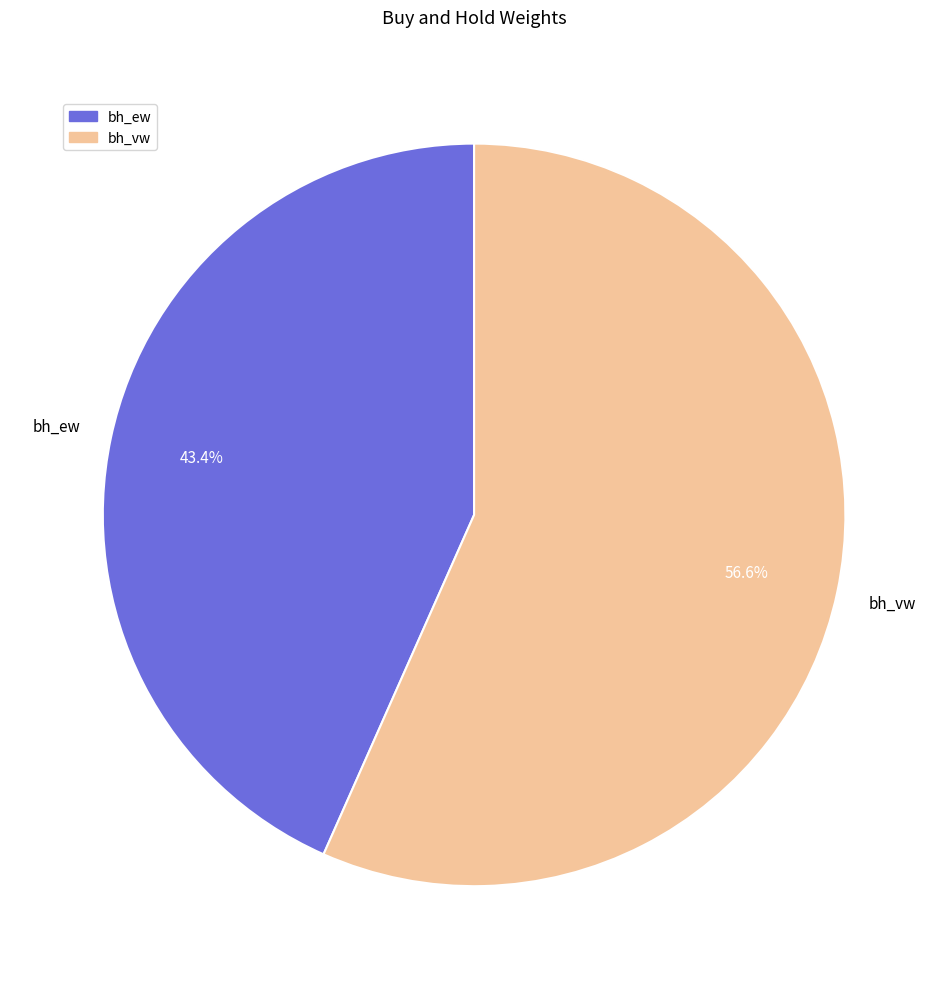

Is it true that bh_vw is 47% of the pie?

False